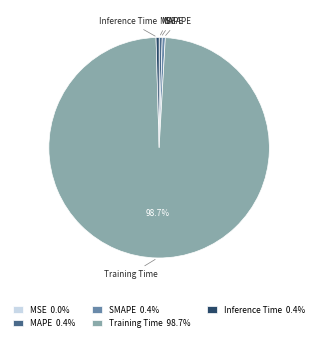

Is there any slice that represents more than half of the pie?

Yes